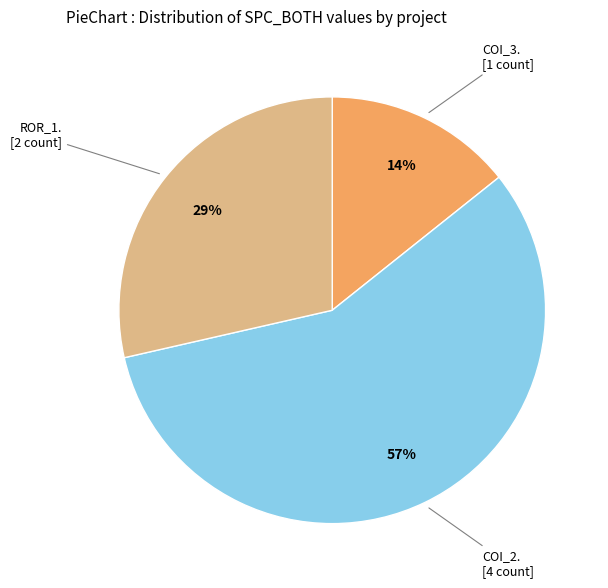

Does any single category account for the majority?

Yes